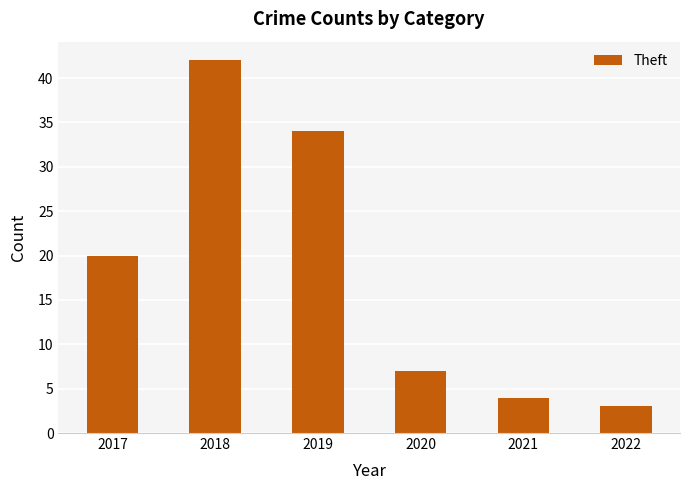

What is the average value?

18